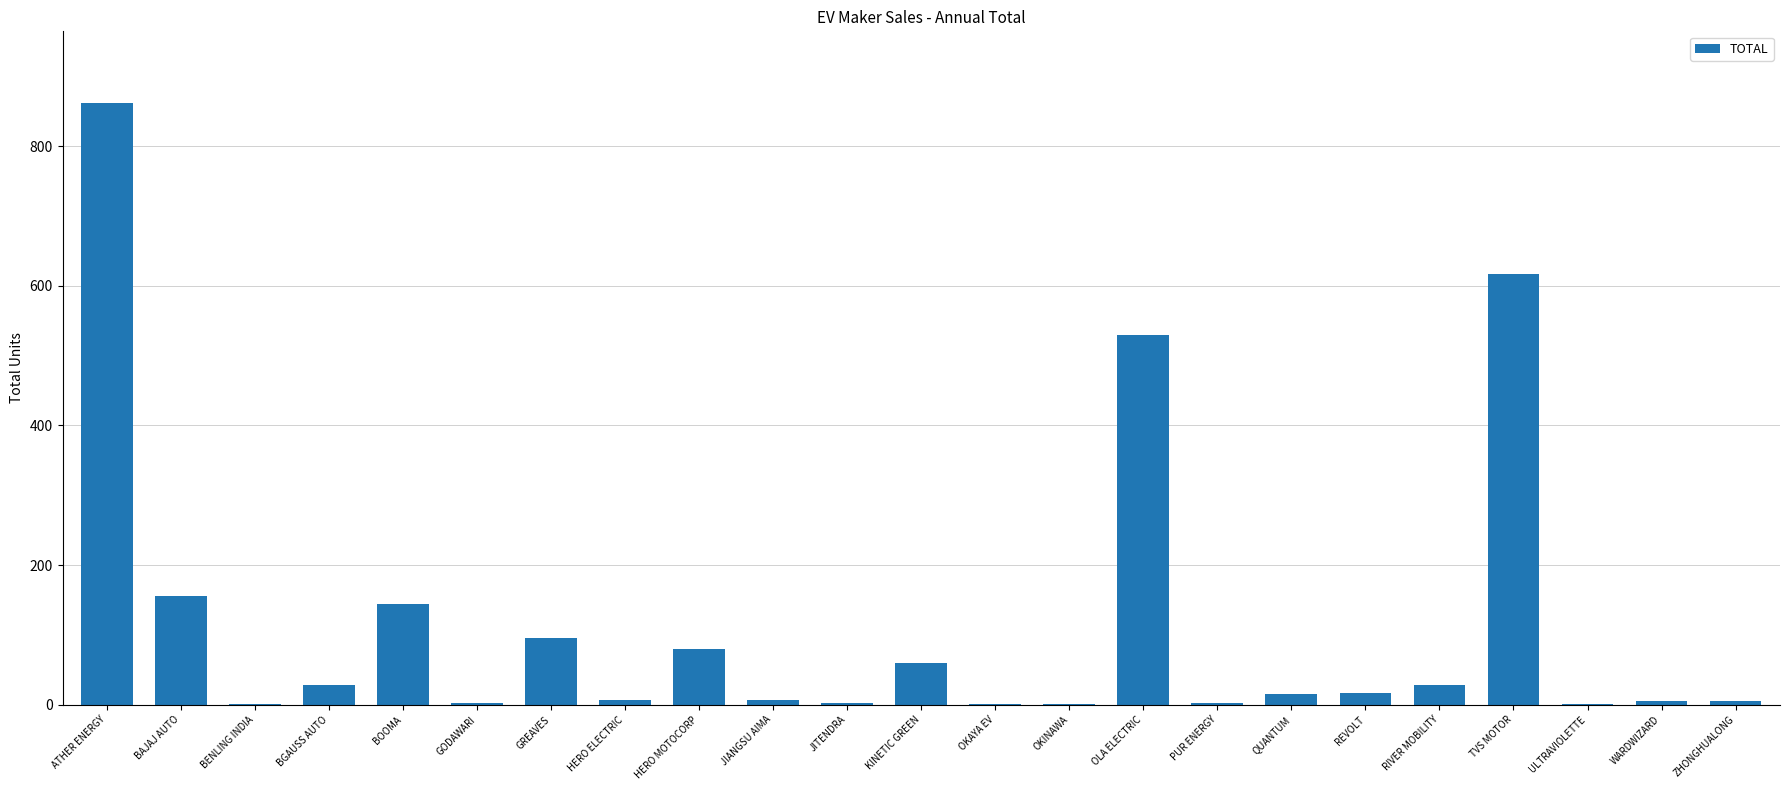

What is the difference between the values at PUR ENERGY and ATHER ENERGY?

859